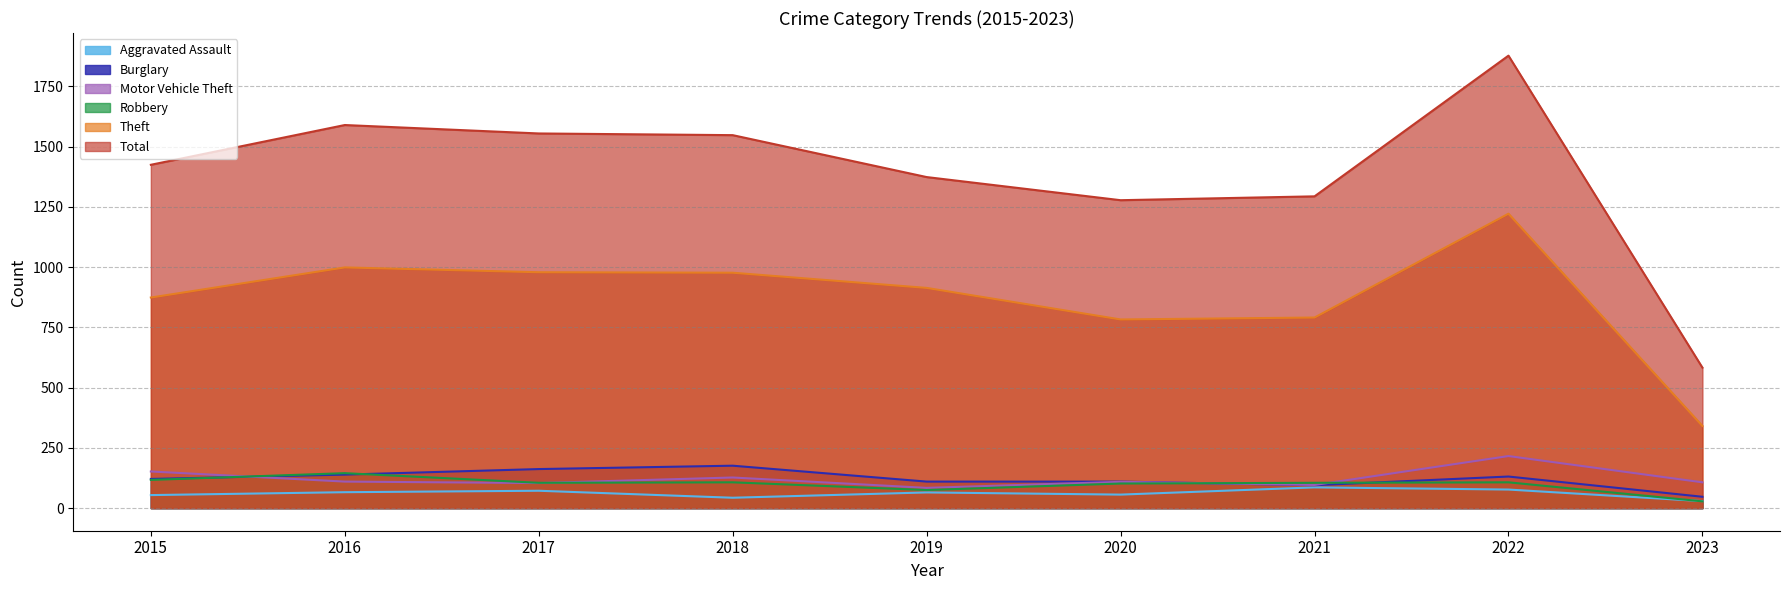

Where is the first local minimum for Aggravated Assault?

2018